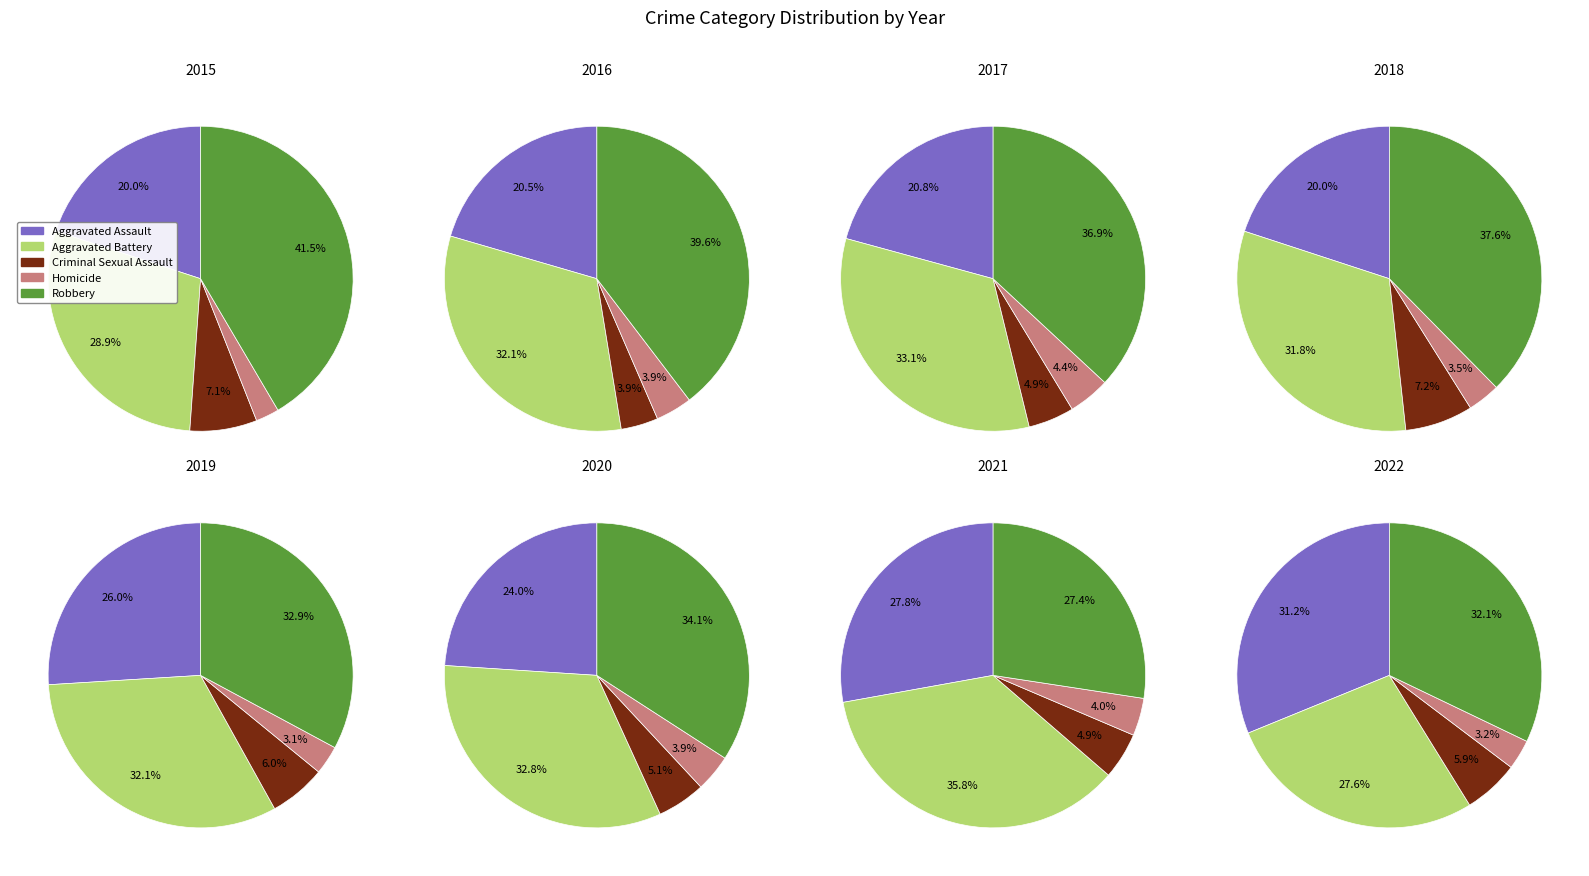

Which series has the widest spread of values?

Robbery